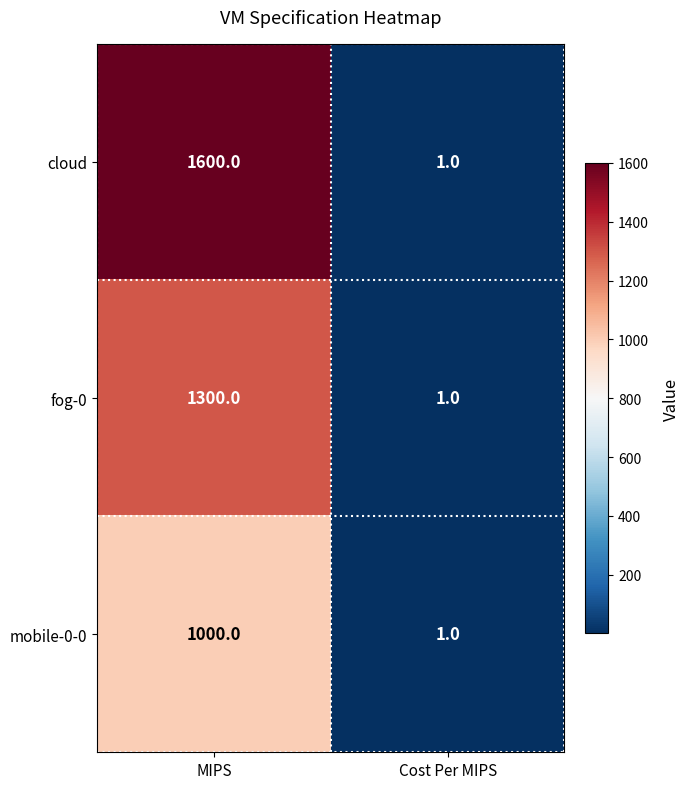

The cloud series shows 2 at Cost Per MIPS. True or false?

False